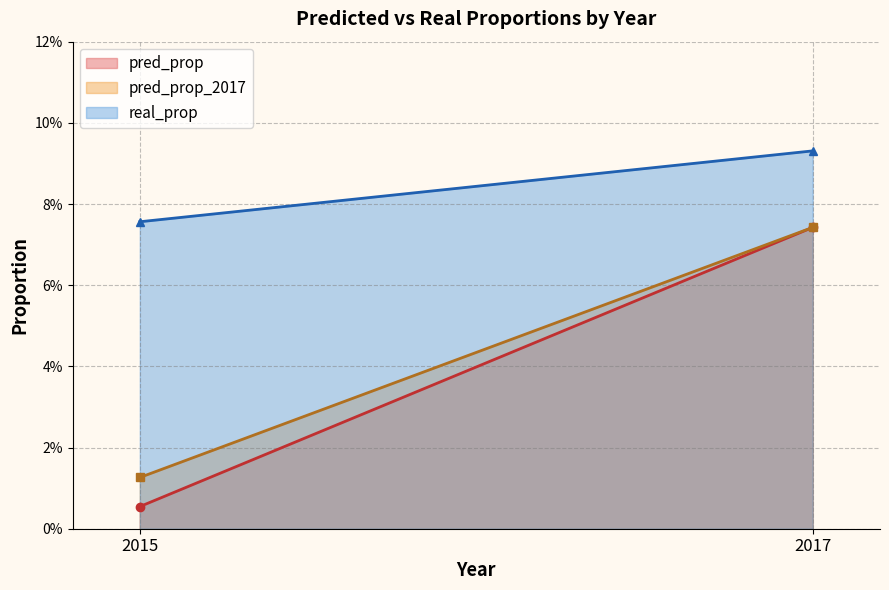

At which label does pred_prop_2017 line reach its minimum?

2015